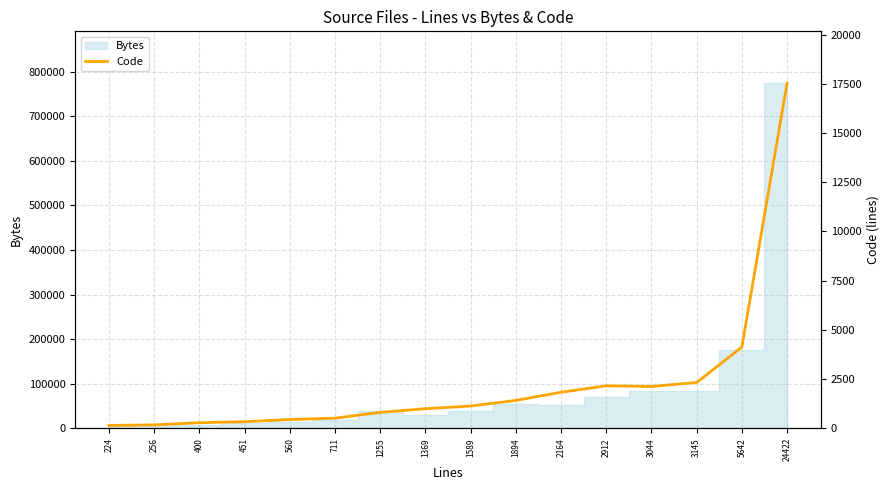

Approximately how many times larger is the value at 560 compared to 451?

1.3